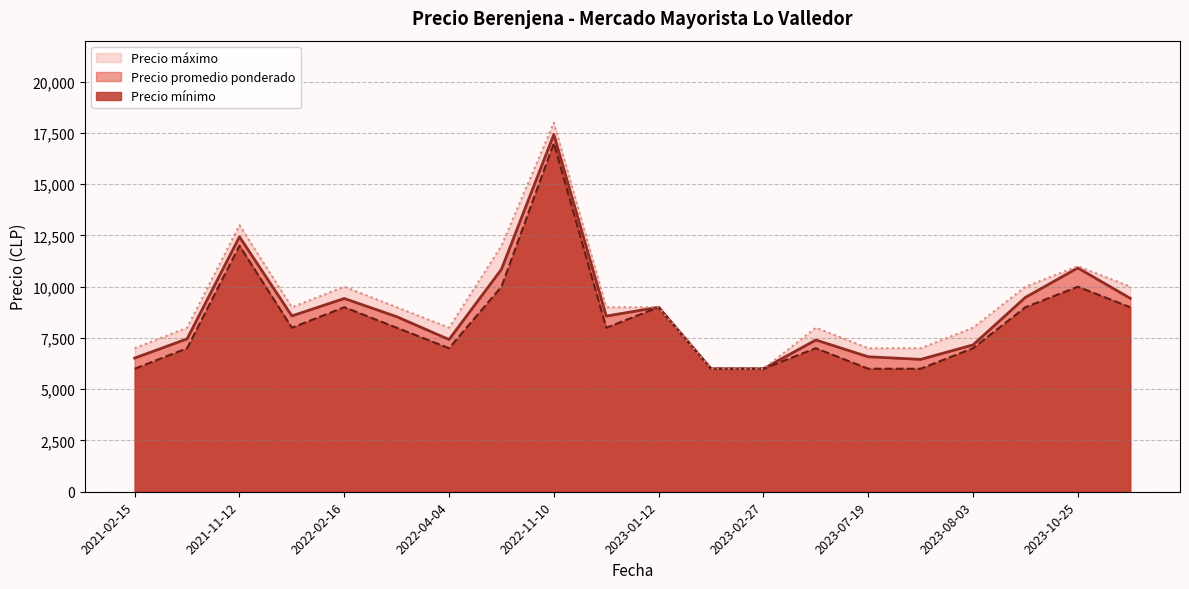

Is the value of Precio máximo at 2023-01-12 greater than the value of Precio mínimo at 2022-02-16?

No